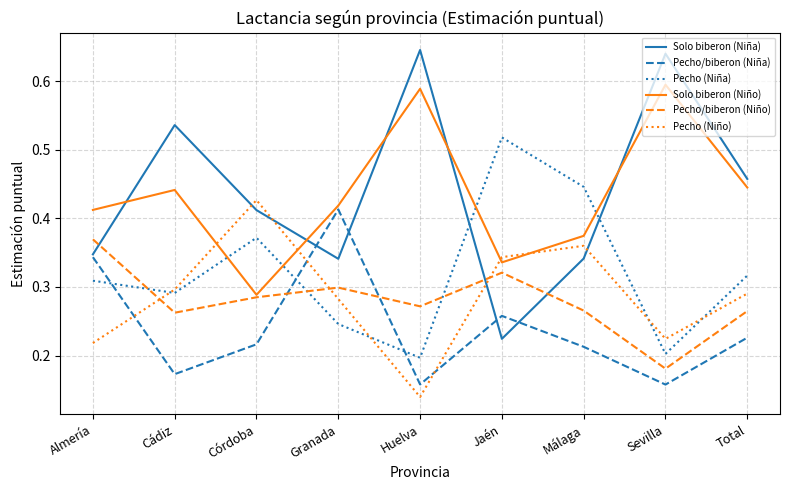

What position from the right is Córdoba?

7